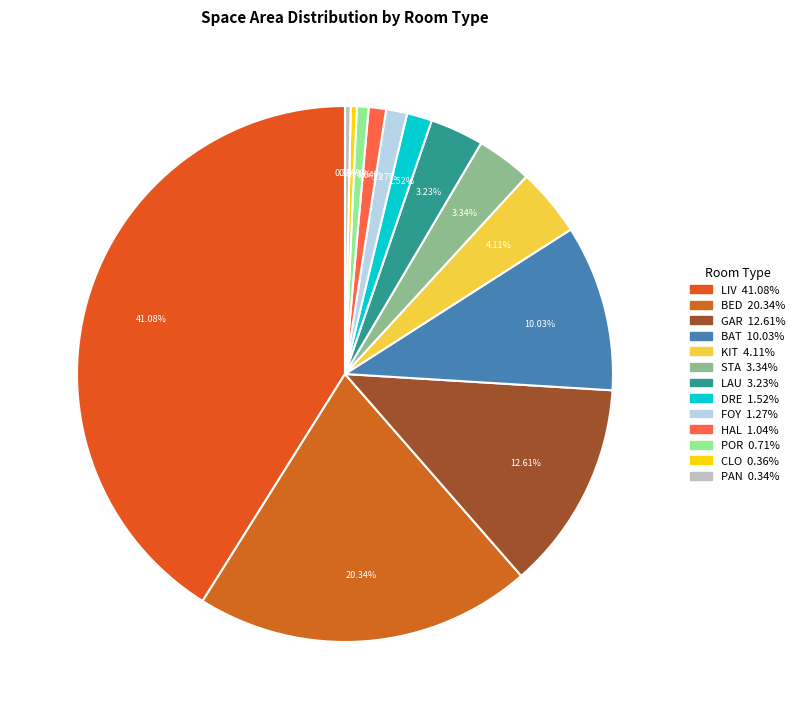

Does any single category account for the majority?

No